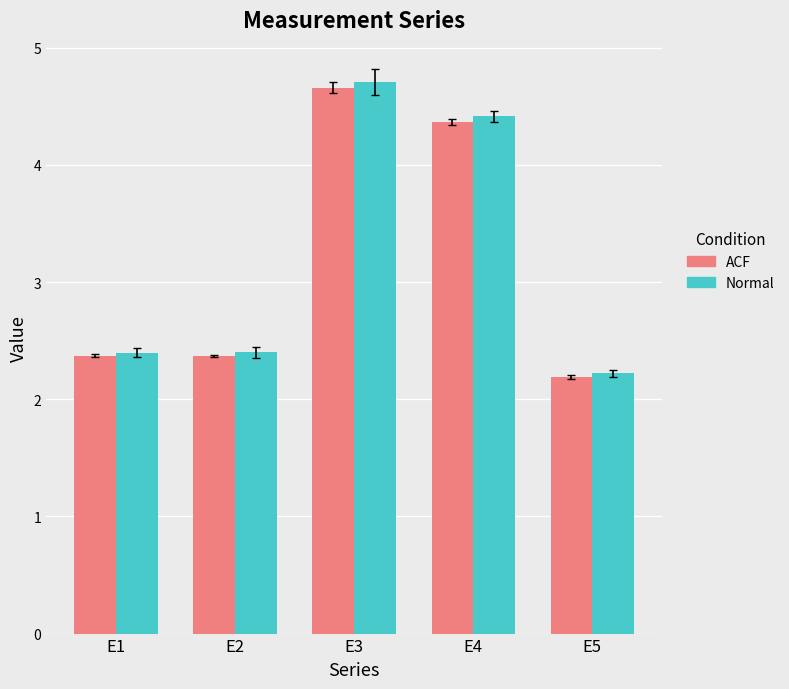

Which series has the largest range (max minus min)?

E3